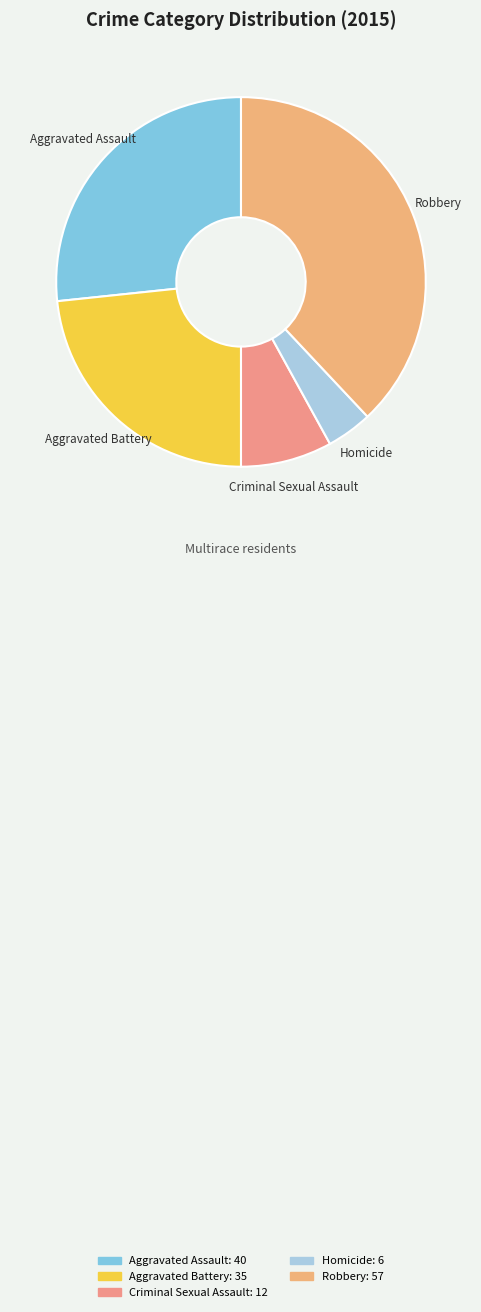

Which category has the biggest portion of the pie?

Robbery